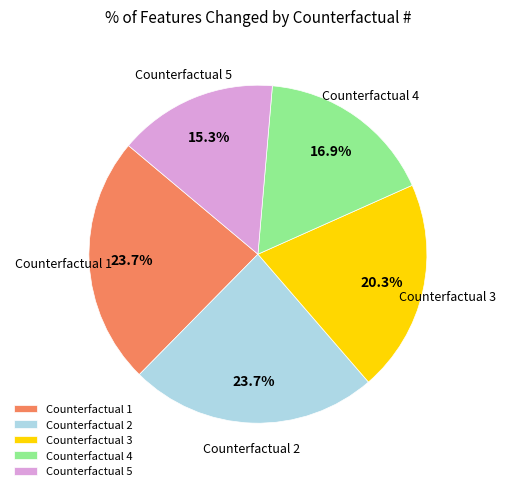

Combined, do Counterfactual 2 and Counterfactual 4 account for over 50%?

No